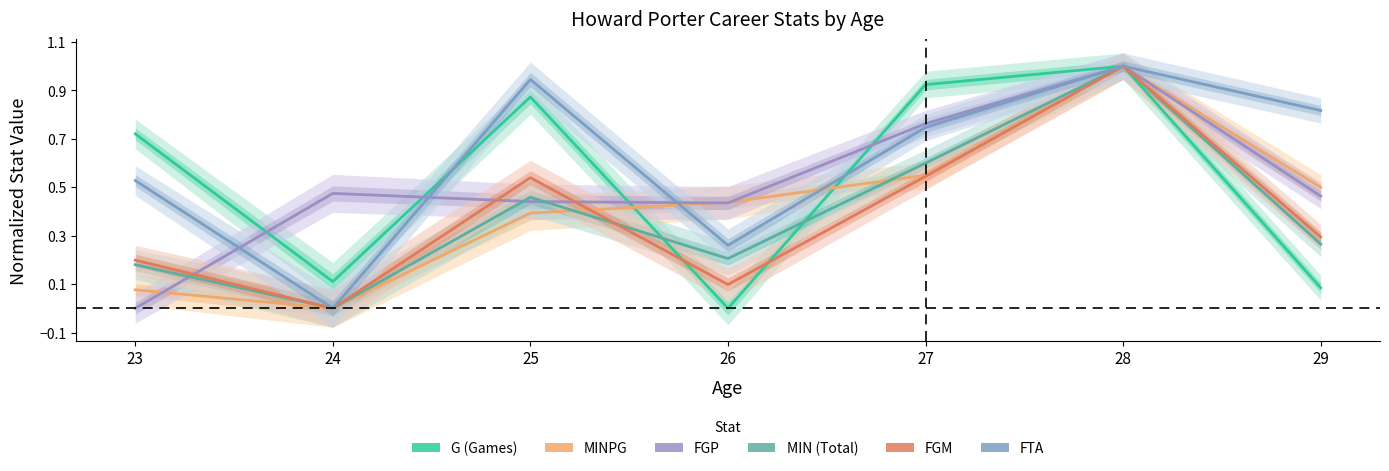

What is the difference between the FGM values at 25 and 26?

0.4